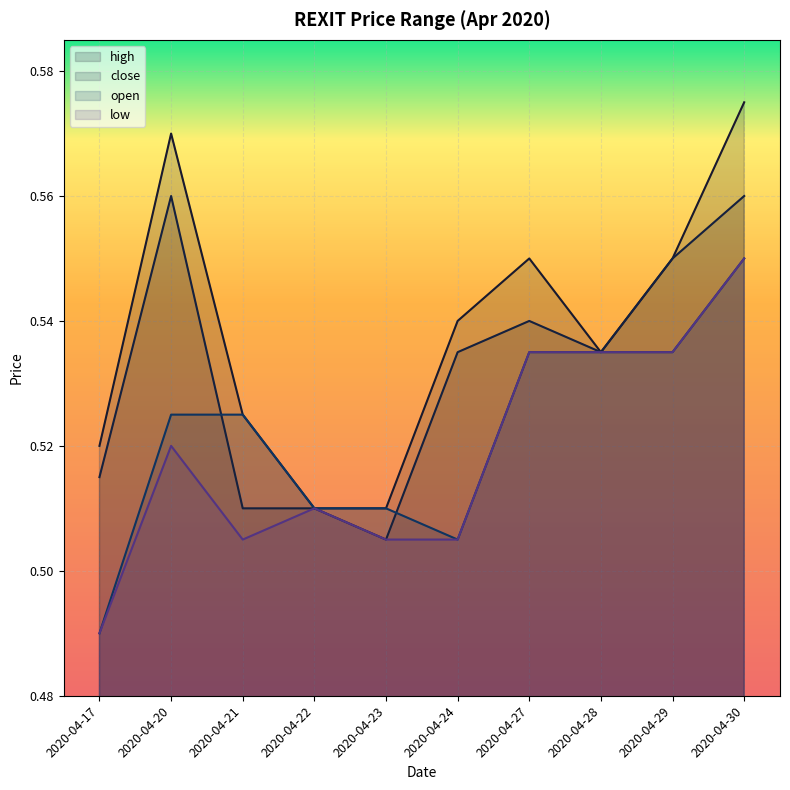

Between 2020-04-21 and 2020-04-29, which series saw the biggest shift?

close